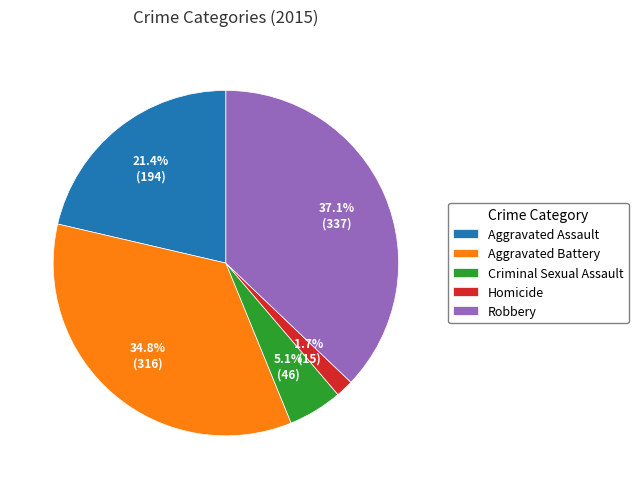

To the nearest percent, what is the combined percentage of Robbery and Criminal Sexual Assault?

42%